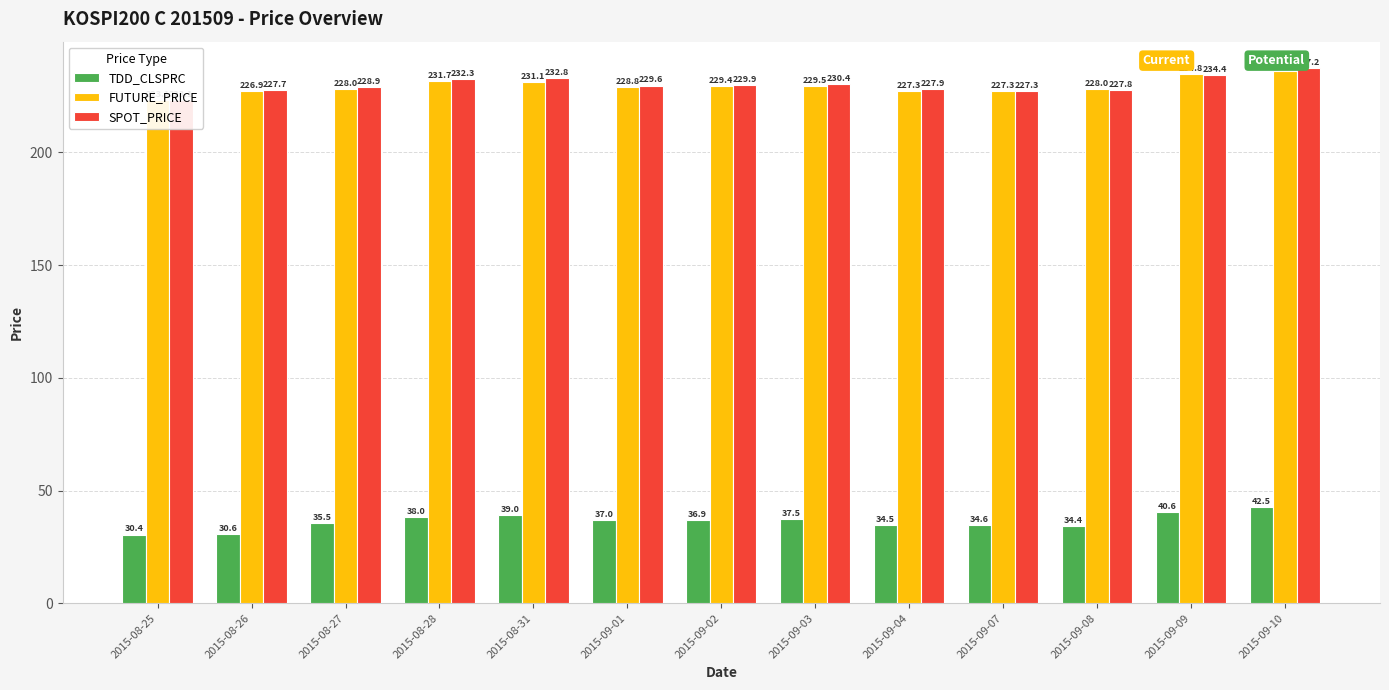

What is the difference between the maximum and minimum values in the SPOT_PRICE series?

14.1